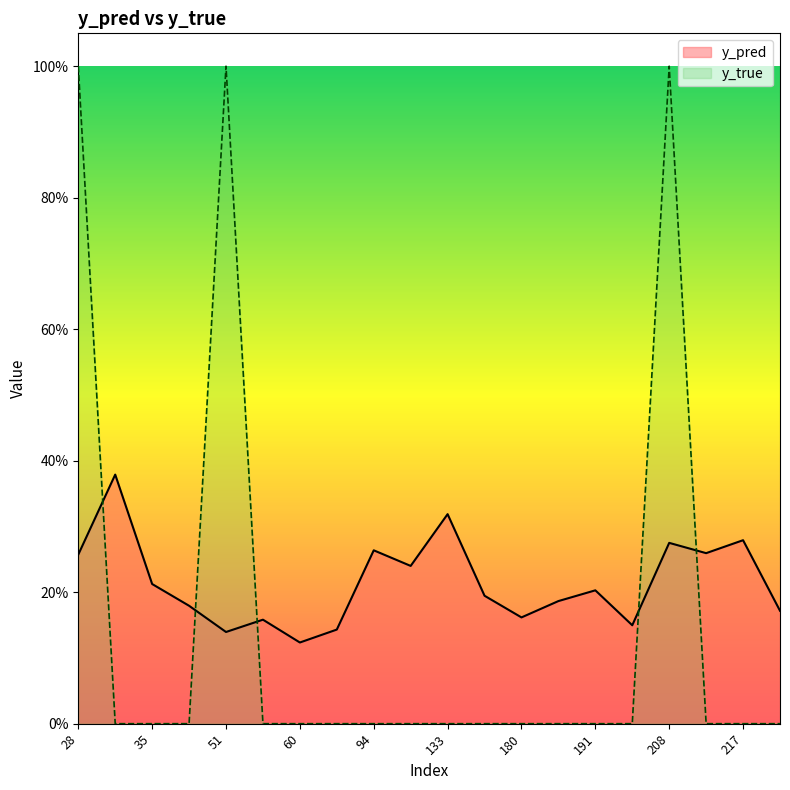

Which series has the largest total across all categories?

y_pred